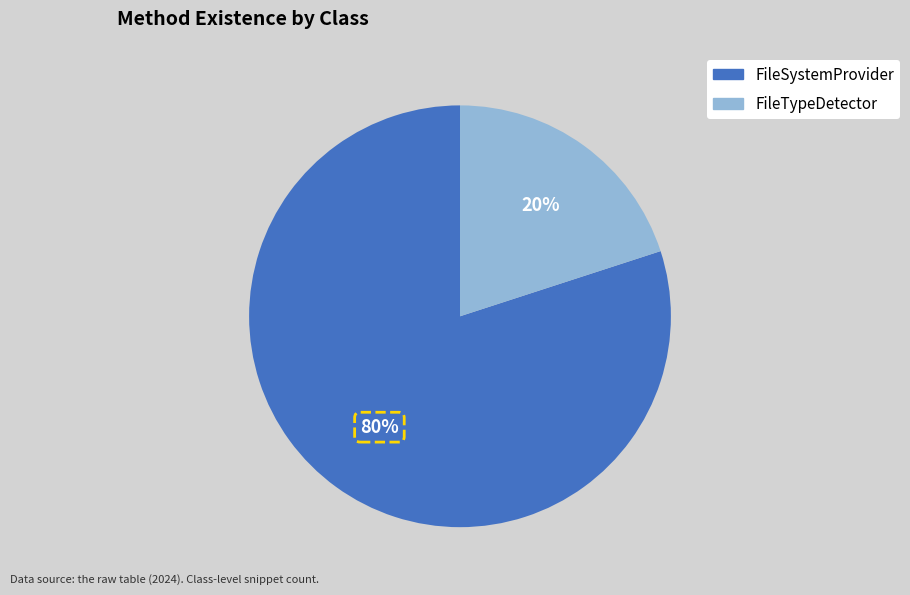

True or false: FileTypeDetector accounts for 20% of the total.

True